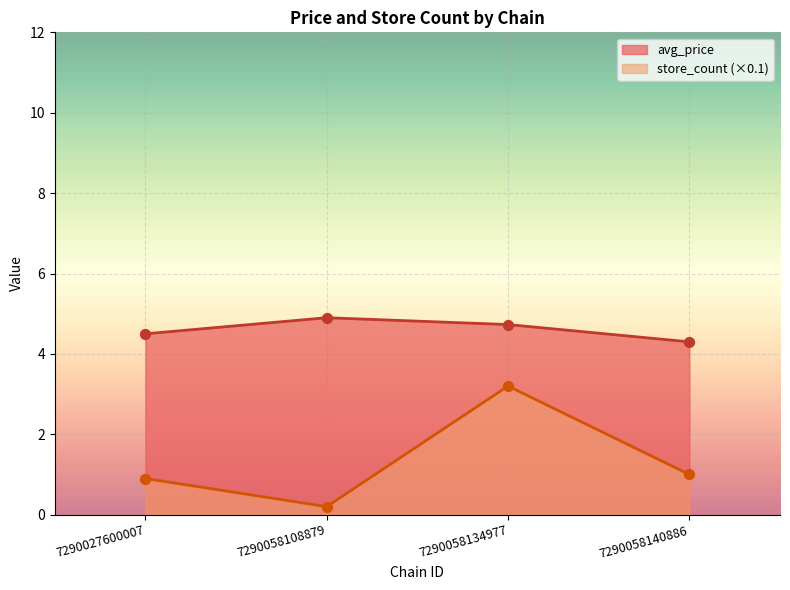

Is the value of store_count at 7290058140886 greater than the value of avg_price at 7290058108879?

No